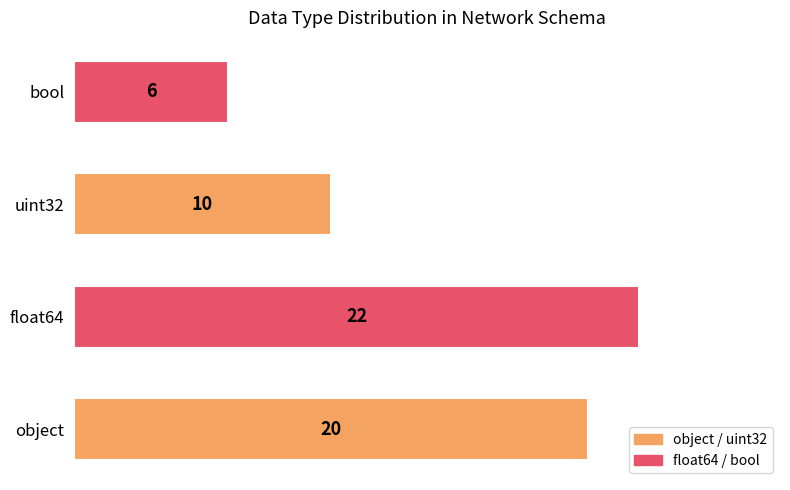

Does the chart contain any negative values?

No